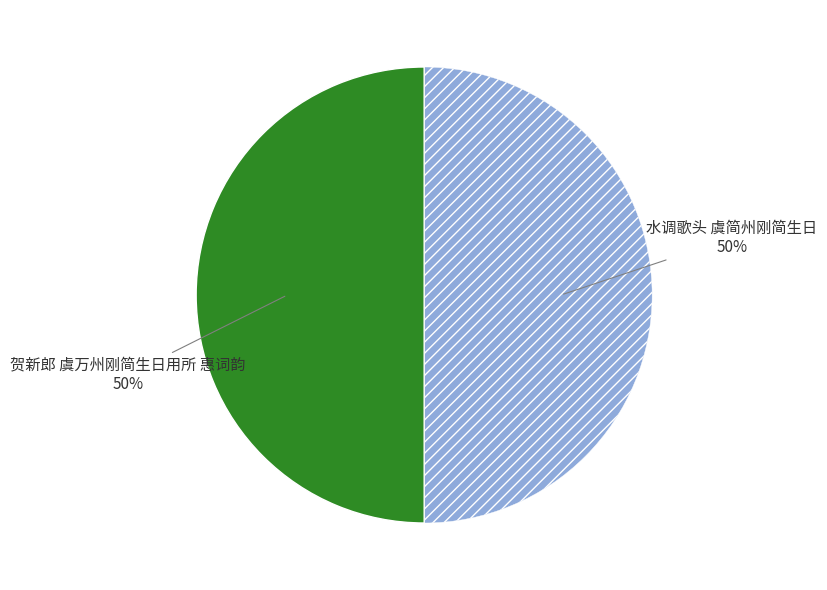

Is it true that 贺新郎 虞万州刚简生日用所 惠词韵 is 50% of the pie?

True